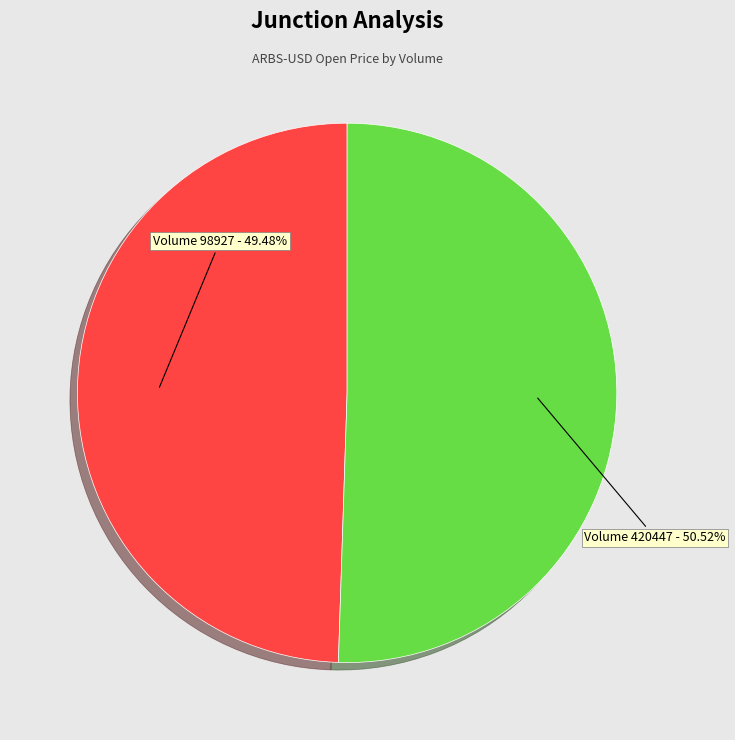

Between Volume 98927 - 49.48% and Volume 420447 - 50.52%, which is larger?

Volume 420447 - 50.52%